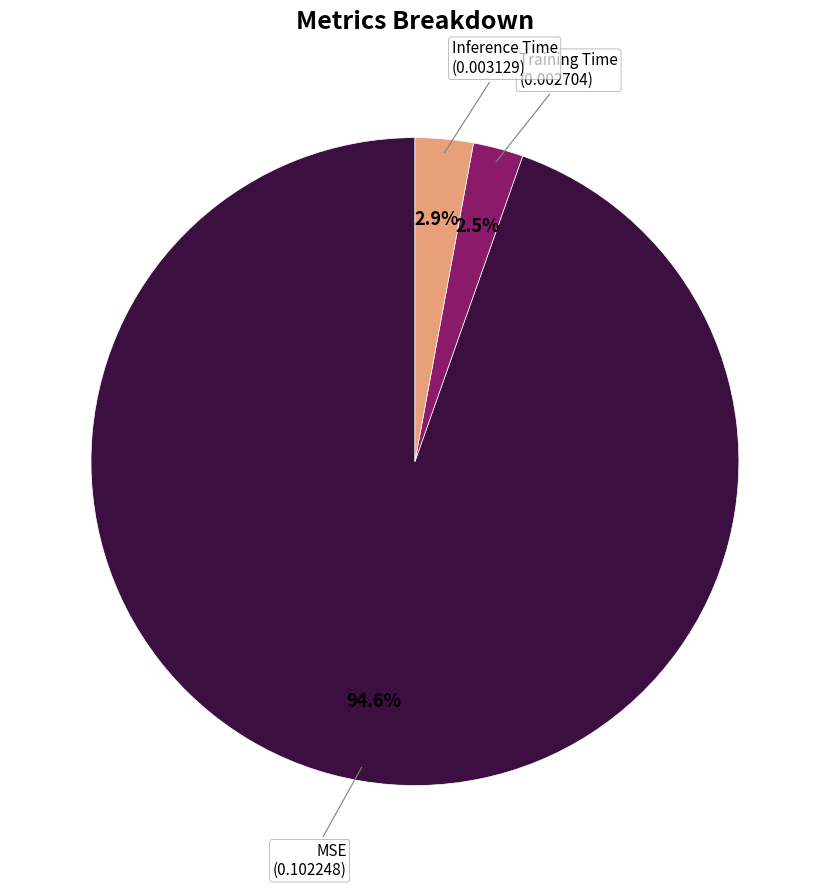

Is there a majority slice in this chart?

Yes